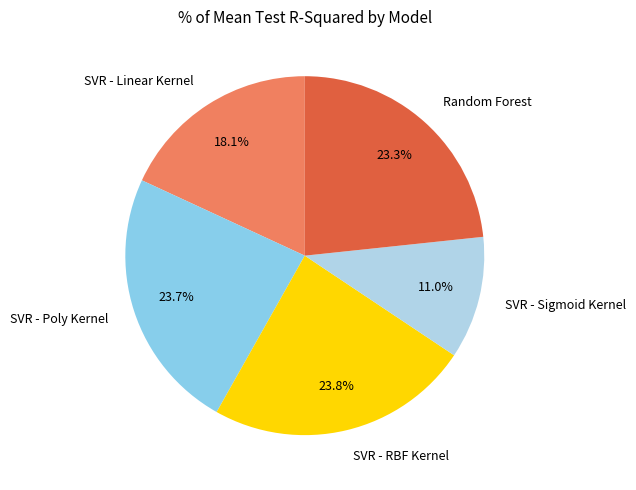

Between Random Forest and SVR - Sigmoid Kernel, which is larger?

Random Forest